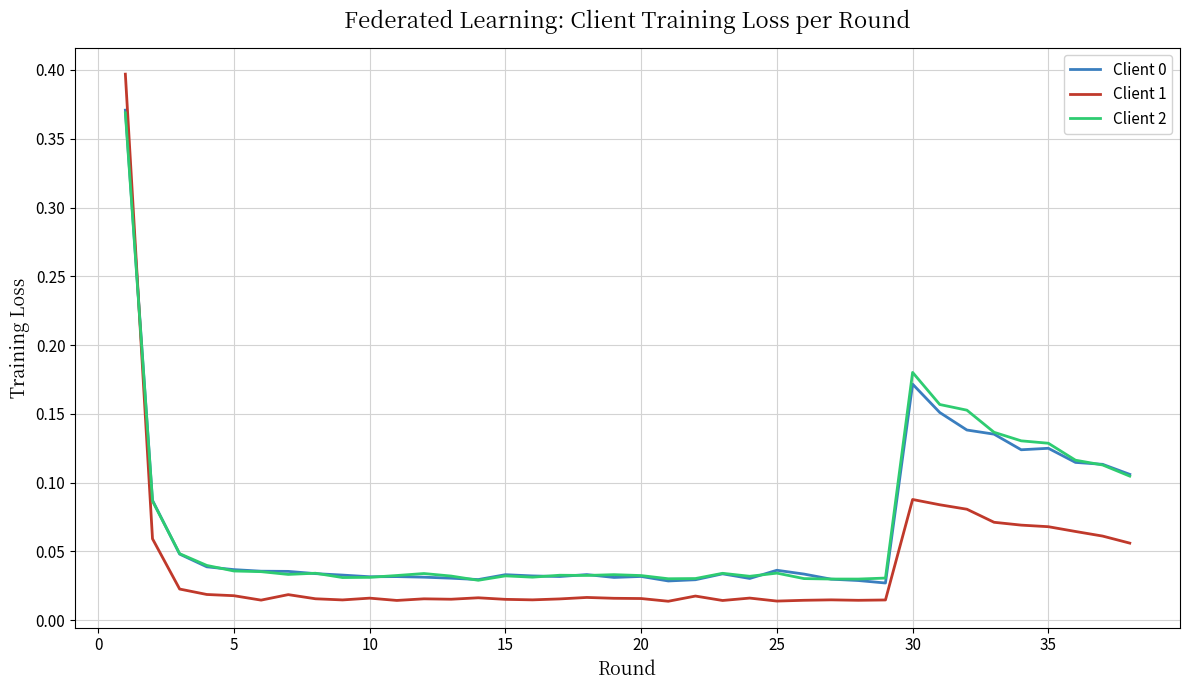

What is the difference between the maximum and second lowest values in the Client 0 series?

0.3